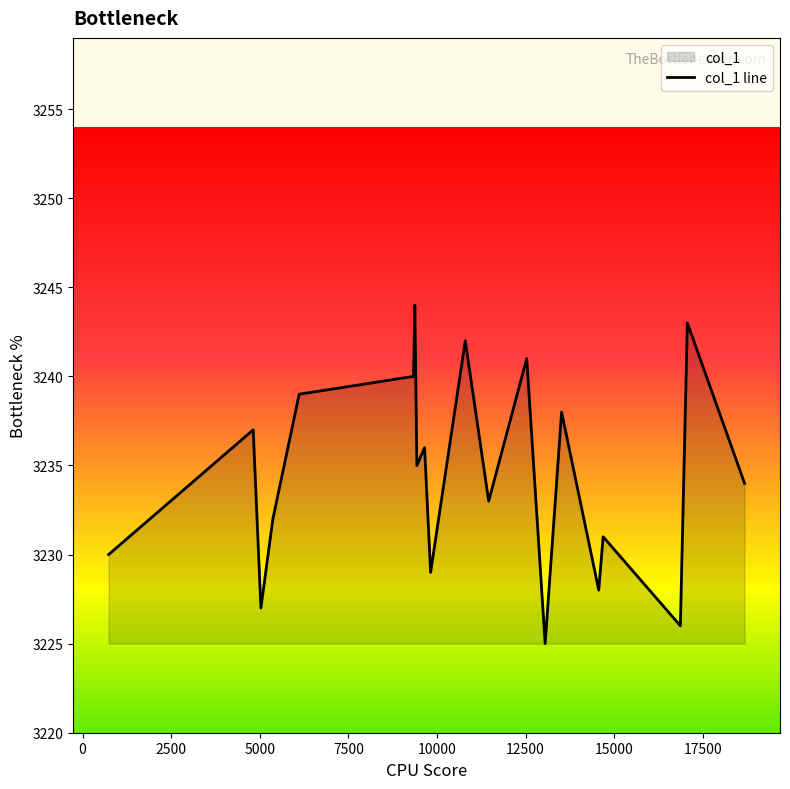

What is the maximum value shown in the chart?

3244